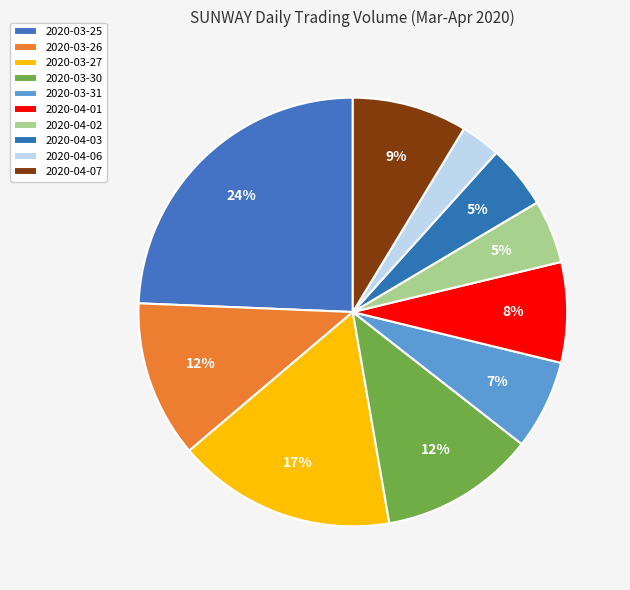

What is the ratio of the value at 2020-04-03 to the value at 2020-04-01?

0.6